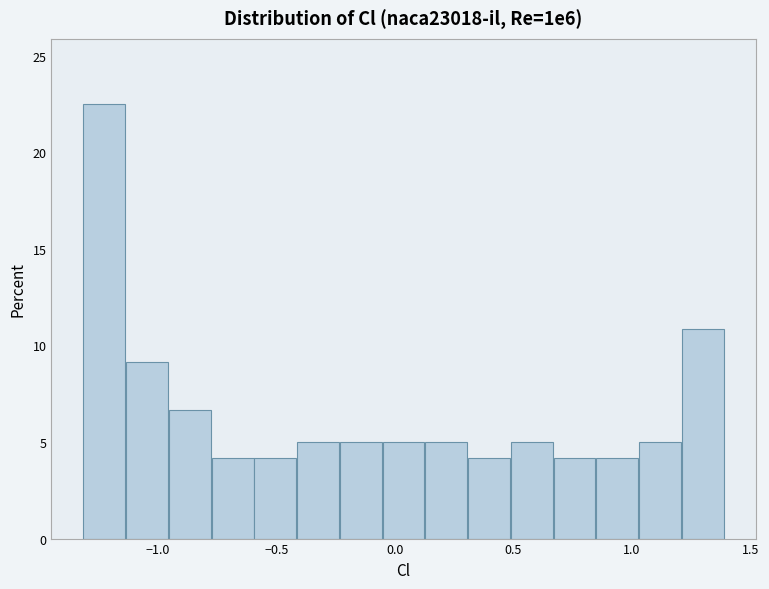

Read against the x-axis, roughly where is the centre of the tallest bar?

-1.25